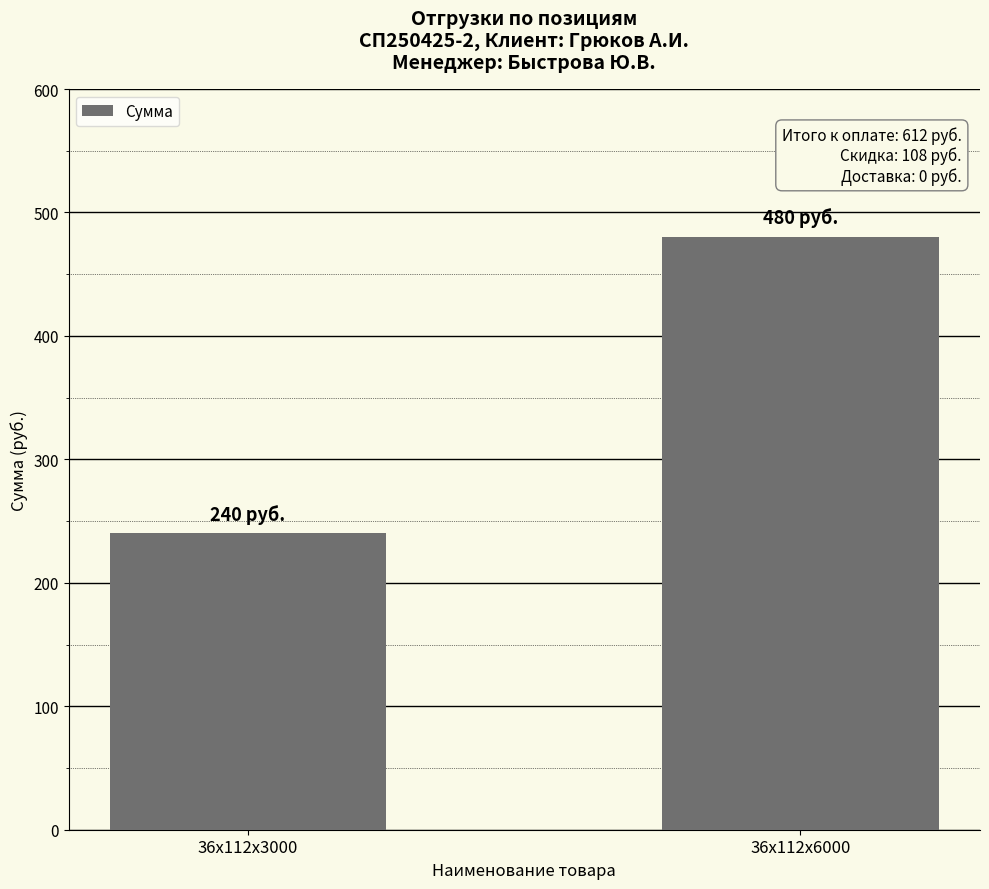

What is the change in value from 36x112x3000 to 36x112x6000?

+240